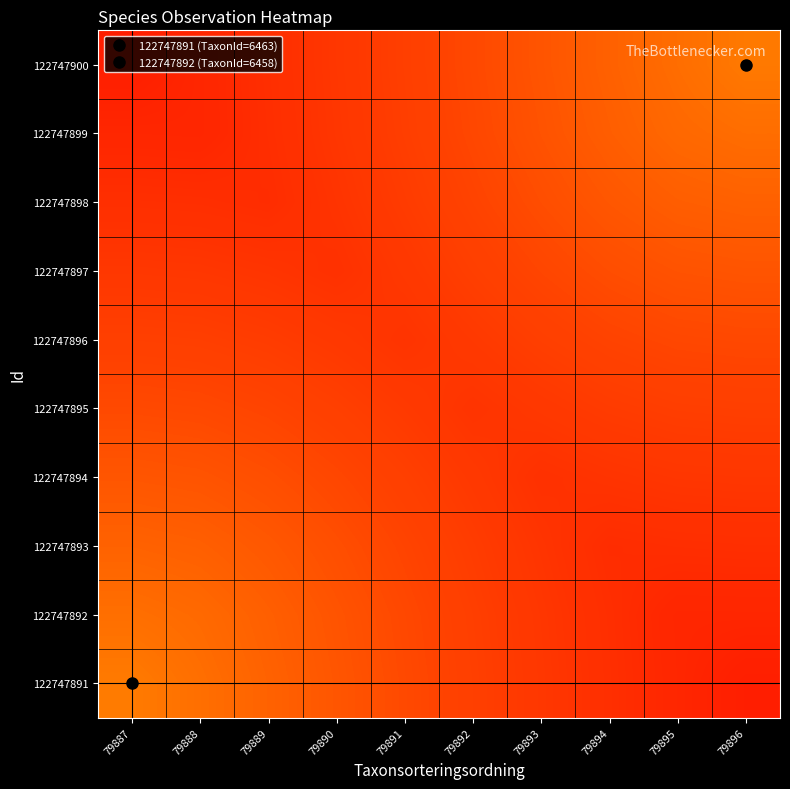

What is the spread (max minus min) of values at 79890?

134.9